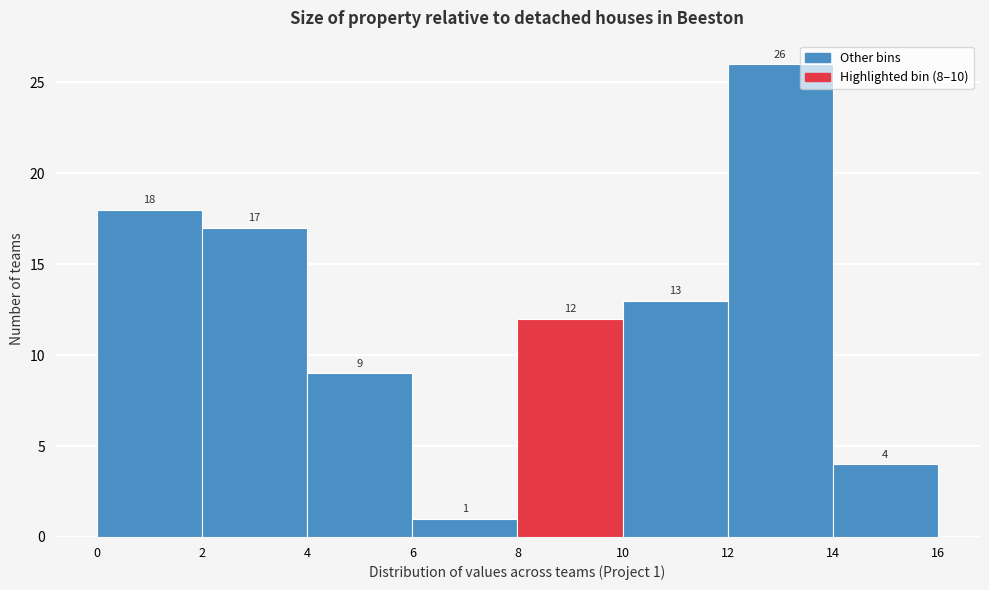

Which range on the x-axis has the tallest bar?

12 to 14